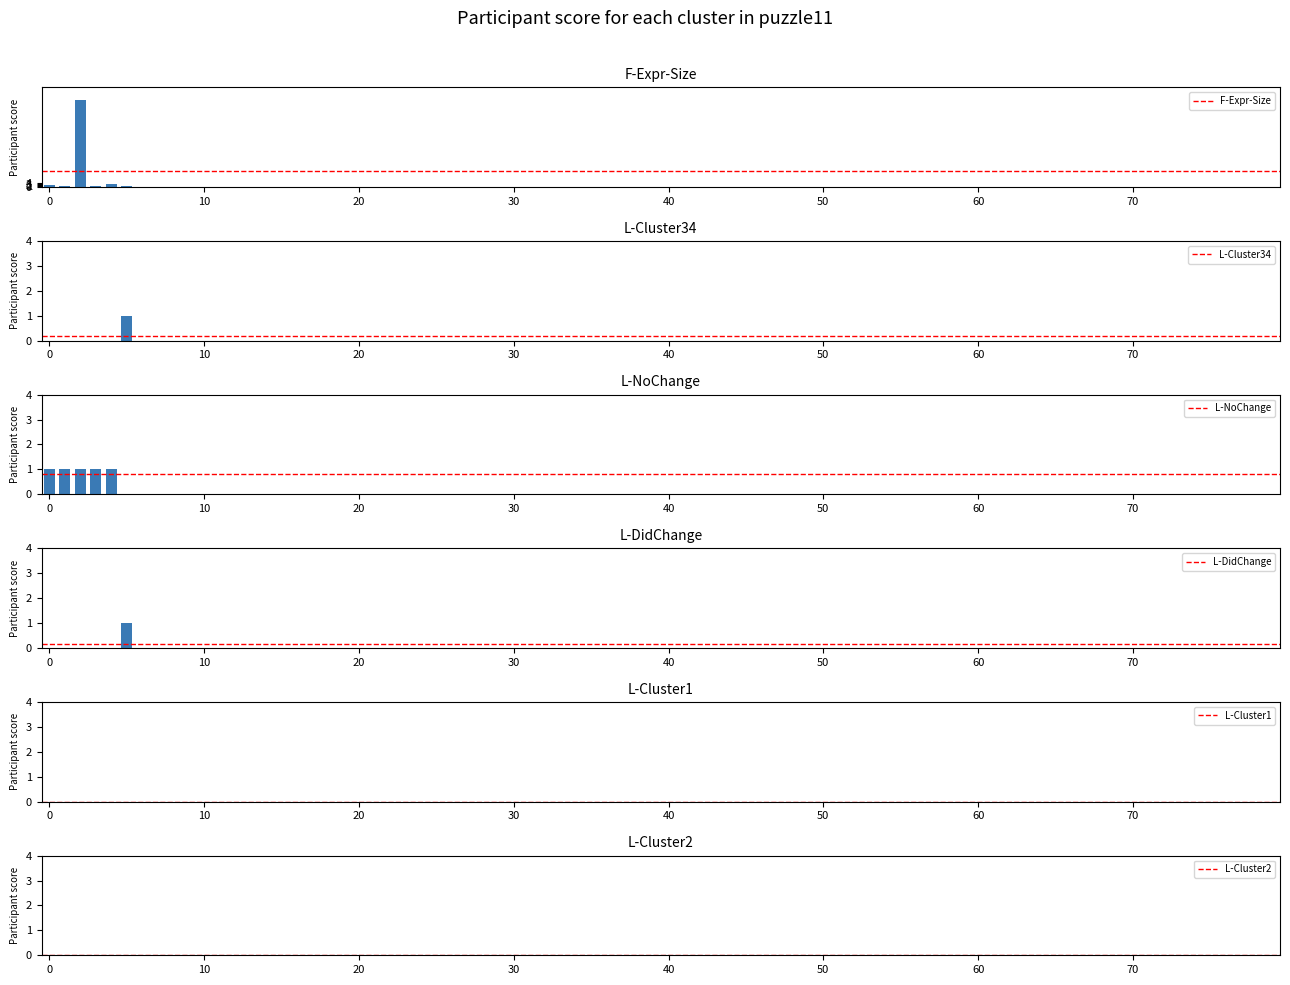

What is the highest value of the F-Expr-Size series?

92